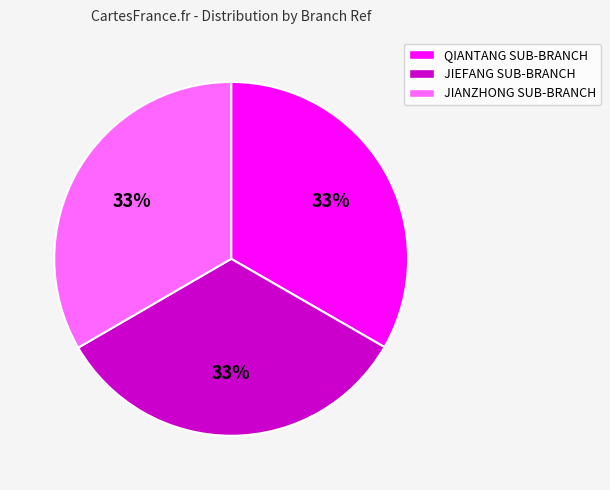

Is it true that QIANTANG SUB-BRANCH is 33% of the pie?

True